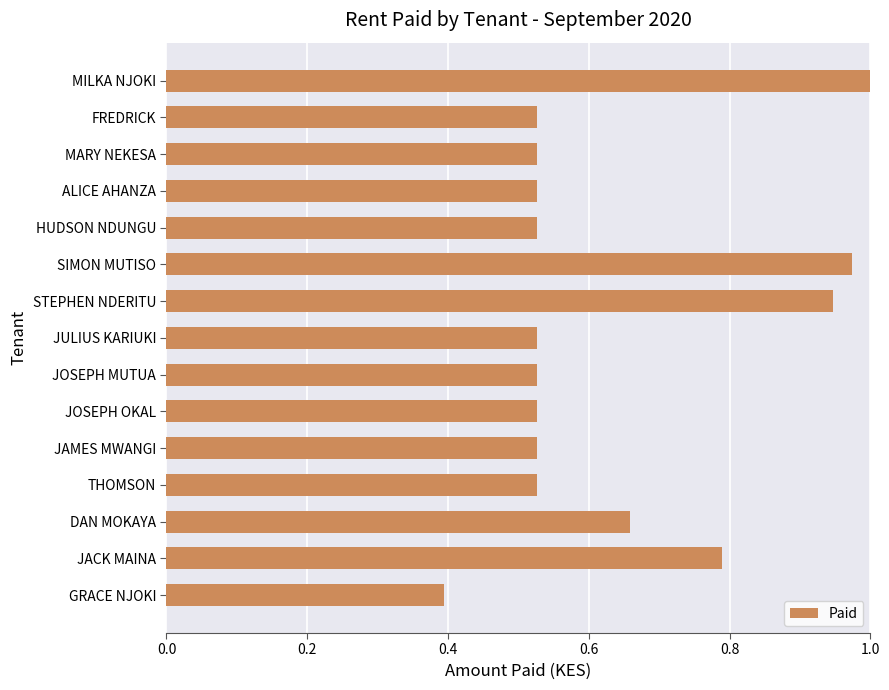

Which category has the highest value across all series?

MILKA NJOKI